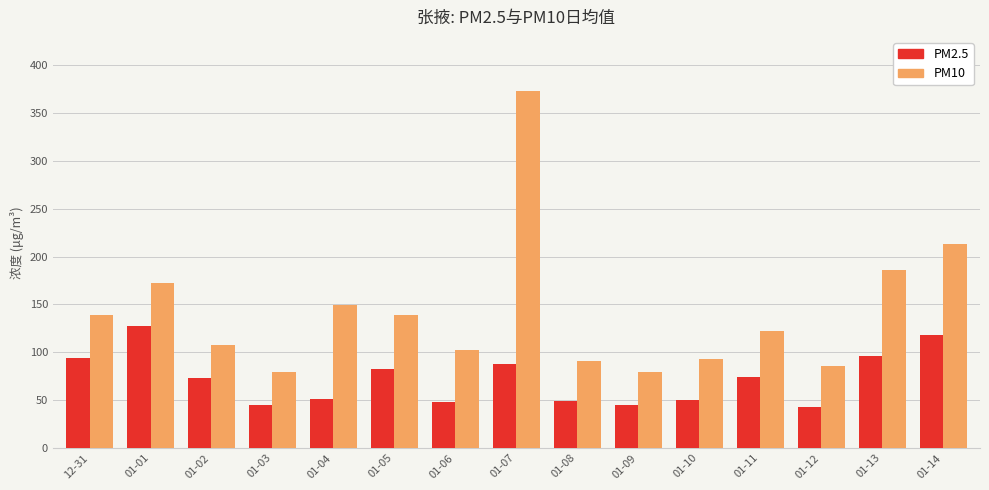

What is the average value of the PM10 series?

142.2